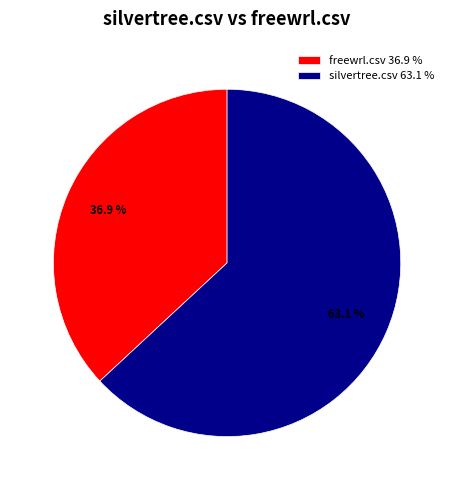

To the nearest percent, what is the difference between the silvertree.csv and freewrl.csv slice percentages?

26%